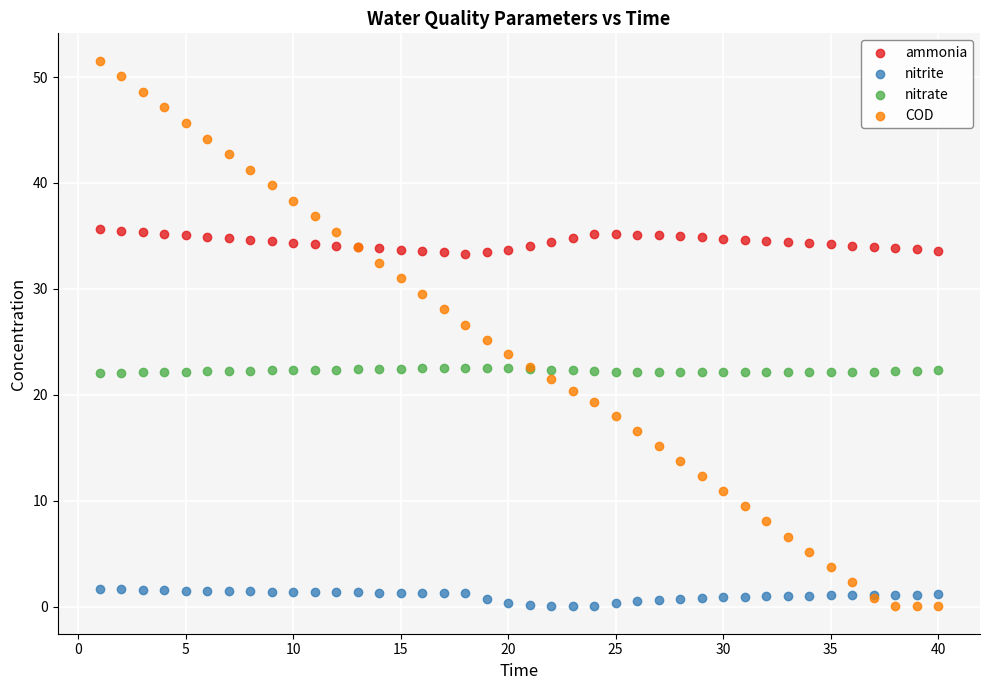

What is the X range (max minus min) for the scatter plot?

39.0